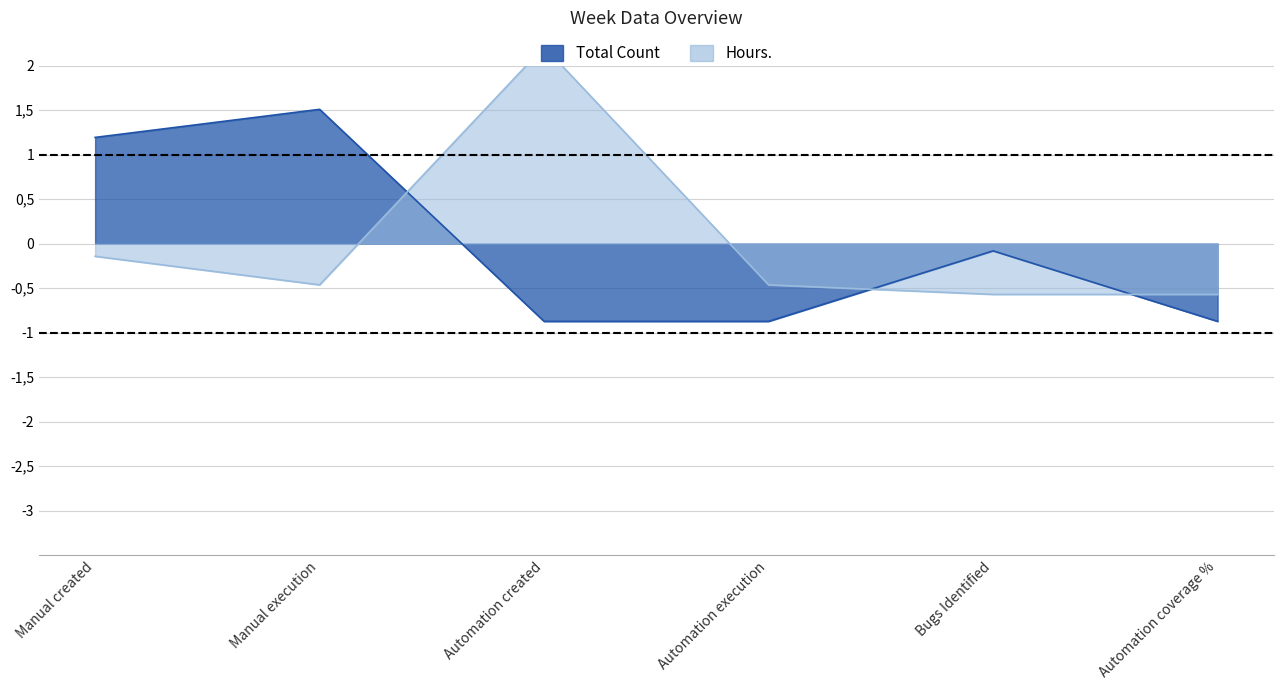

What are all the series names shown in the legend?

Total Count, Hours.